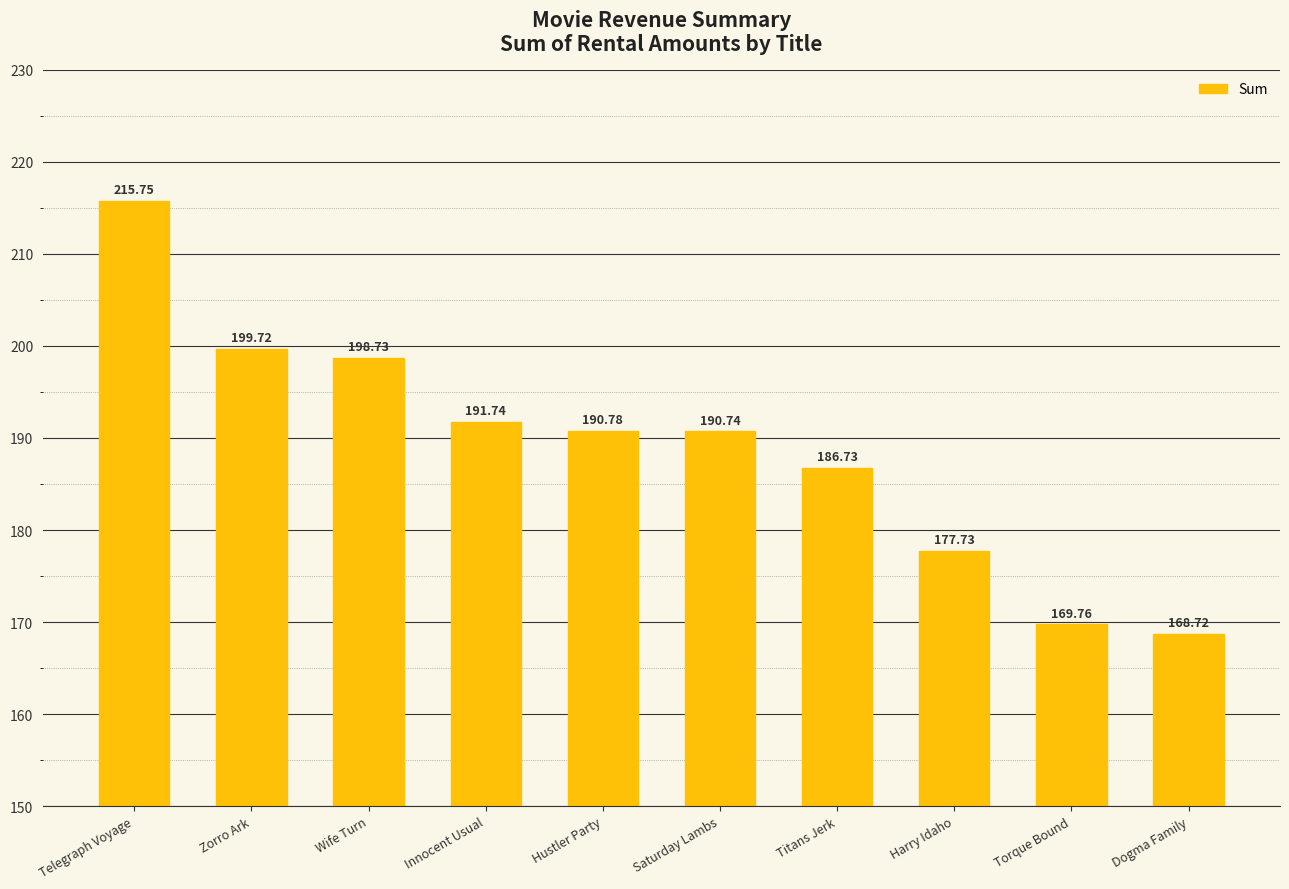

What is the average value?

189.0